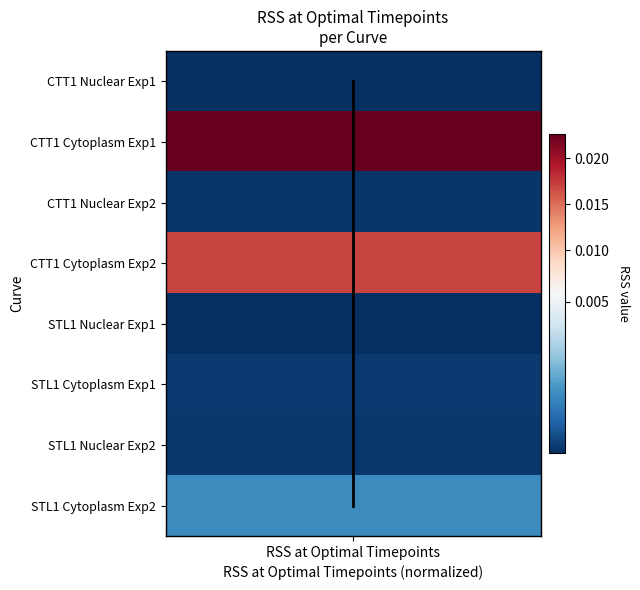

How many values are above zero?

7